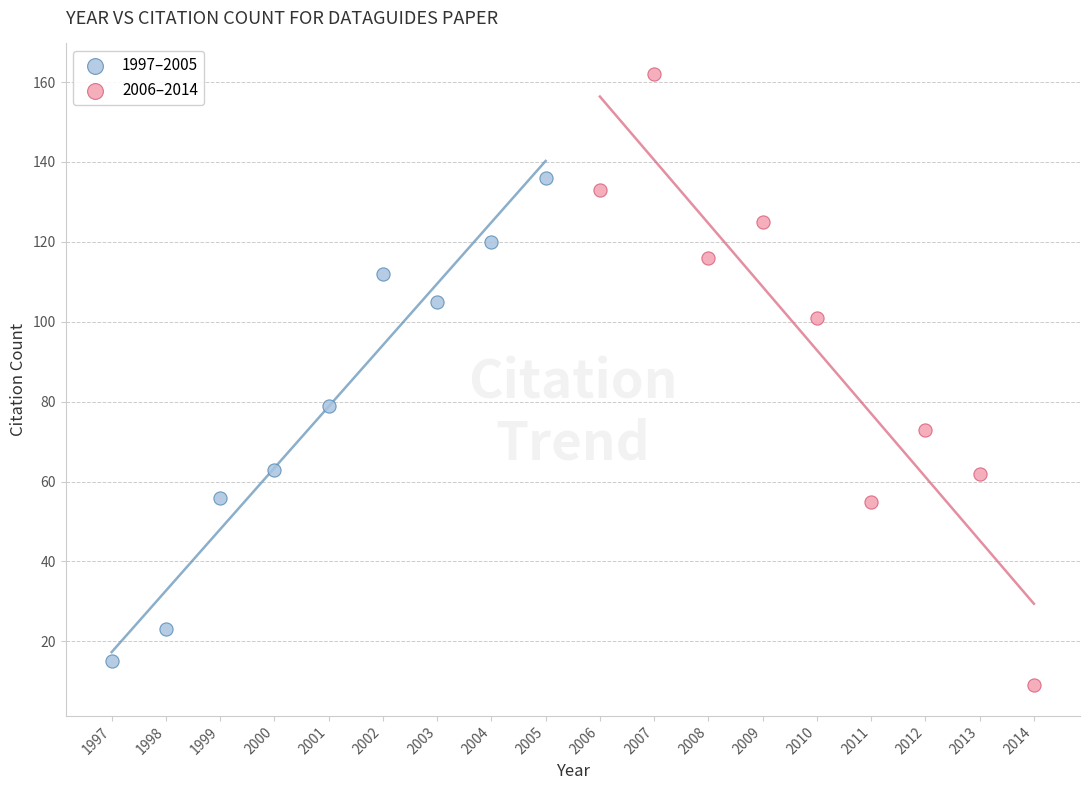

Which series has the widest spread of Y values?

2006–2014